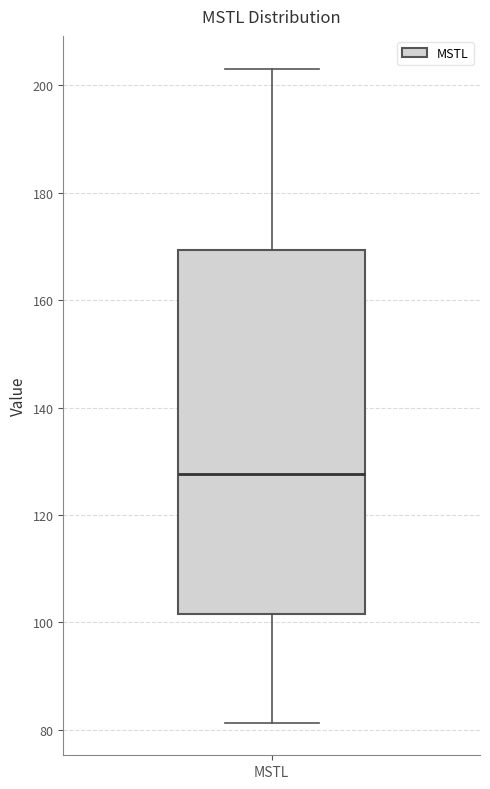

Transcribe this box plot: give where the median line is, the range the box spans, and where the two whiskers end, as read against the y-axis. The values are not printed on the chart, so give them approximately, as read against the axis.

median 128, box 102 to 170, whiskers 82 to 204